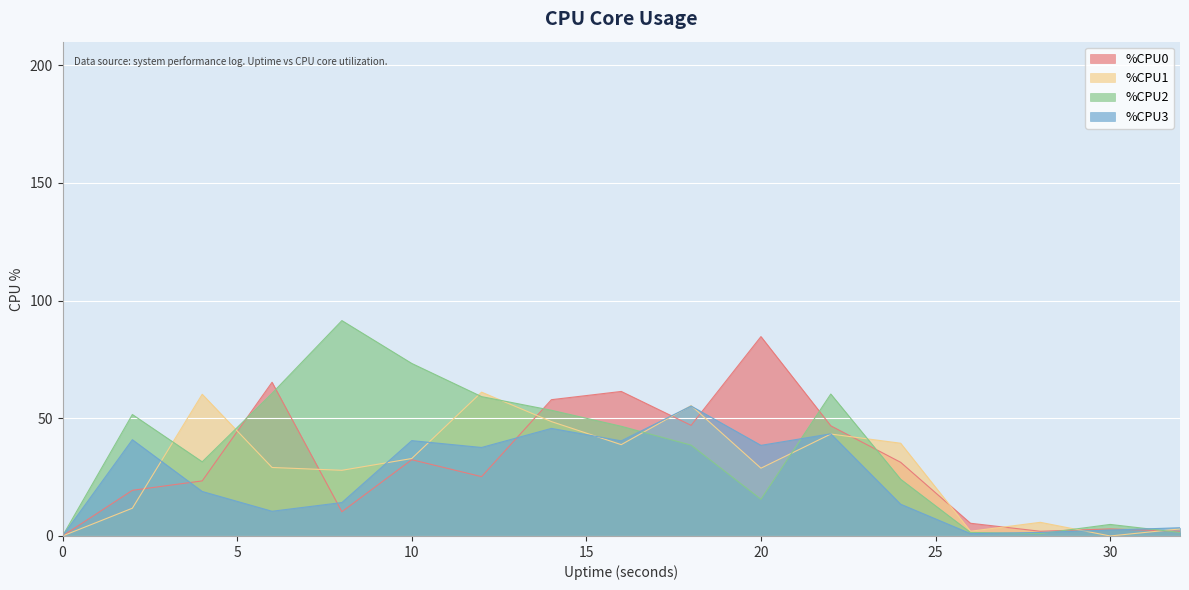

At which category does %CPU2 reach its first local peak?

2